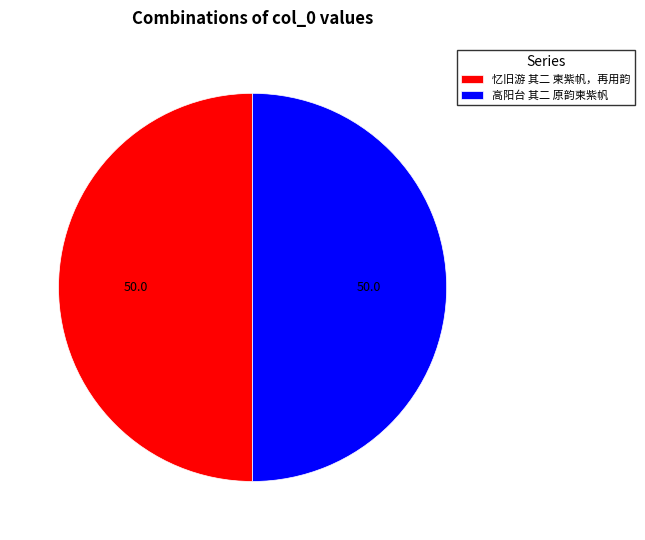

What is the ratio of the value at 高阳台 其二 原韵柬紫帆 to the value at 忆旧游 其二 柬紫帆，再用韵?

1.0